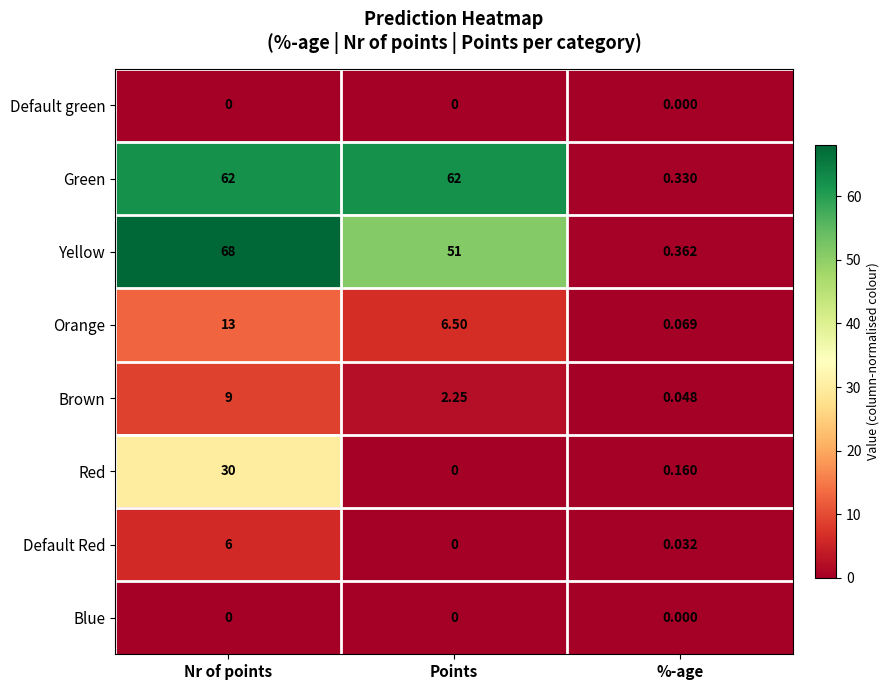

At which category is the sum across all series the highest?

Nr of points